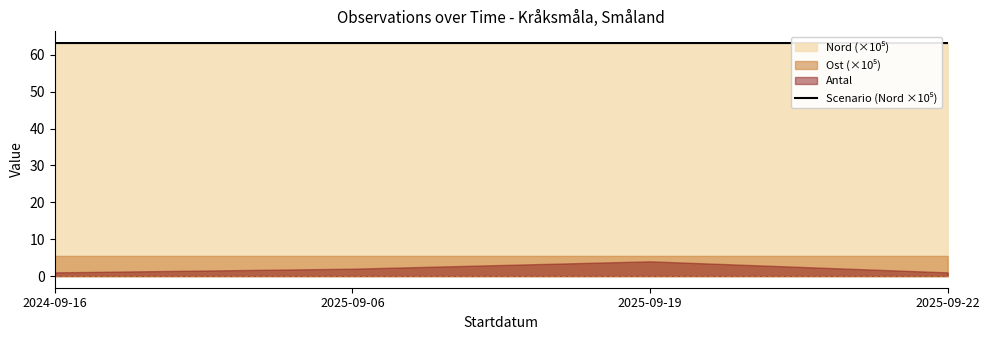

What position from the right is 2024-09-16?

4